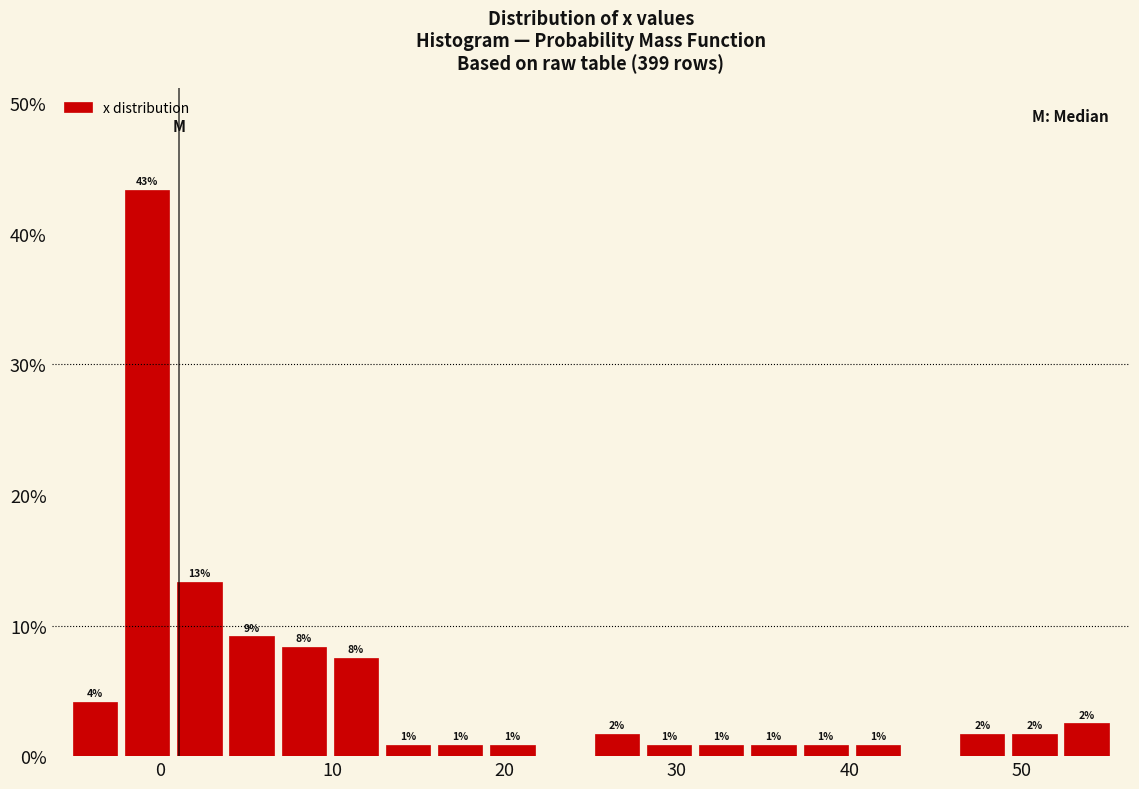

Around what value on the x-axis is the tallest bar? Give the approximate position of its centre, as read against the axis.

-1